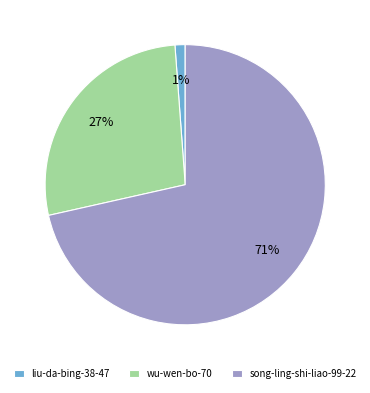

How many segments does this pie chart have?

3